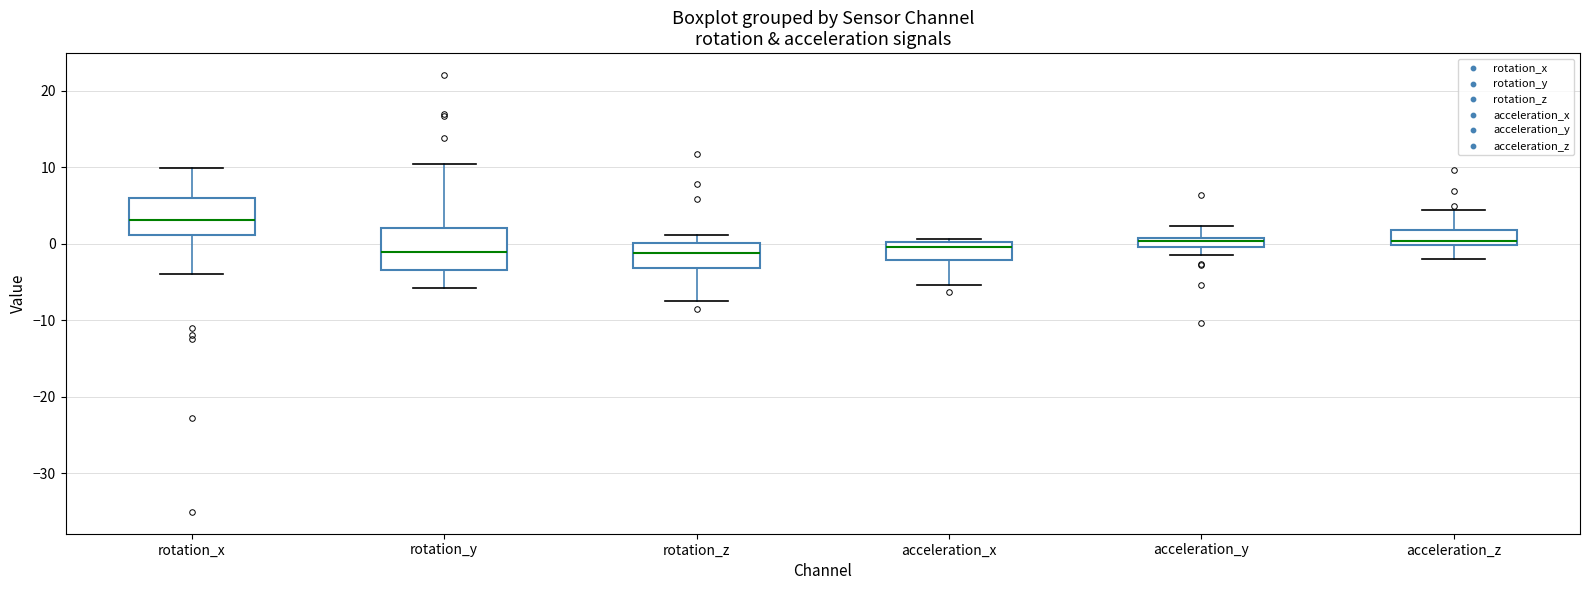

Where does the lower whisker of the box for acceleration_x end on the y-axis? The values are not printed on the chart, so give them approximately, as read against the axis.

-5